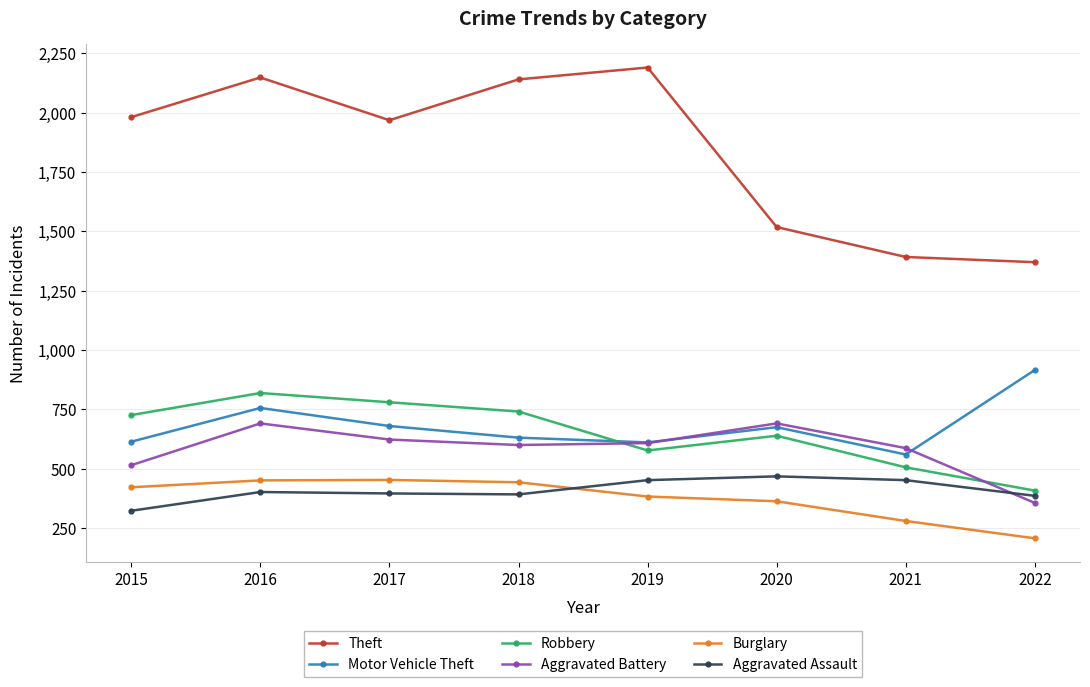

Which series has the widest spread of values?

Theft